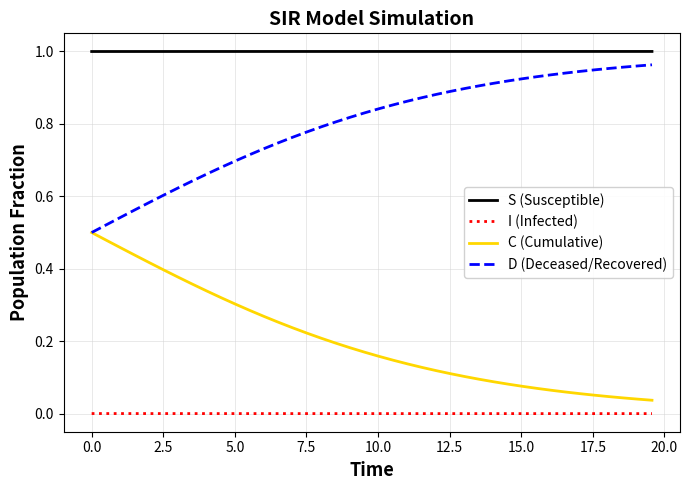

True or false: C (Cumulative) and I (Infected) cross at least once.

False